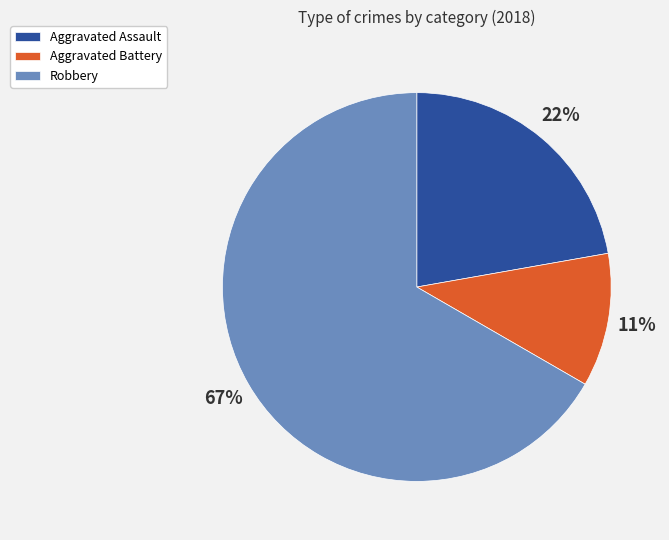

To the nearest percent, what portion does Robbery represent?

67%